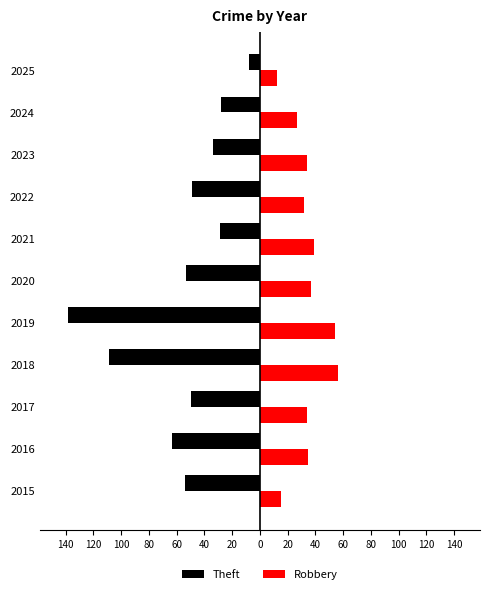

What are all the series names shown in the legend?

Theft, Robbery